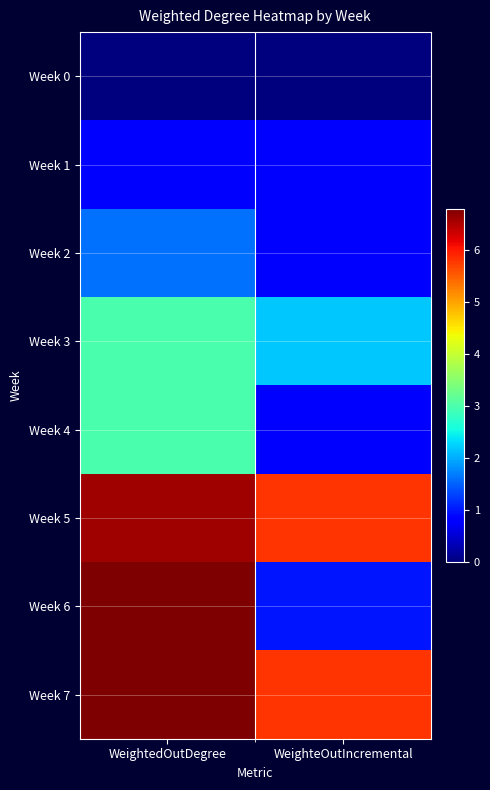

Between WeightedOutDegree and WeighteOutIncremental, which is larger?

WeightedOutDegree